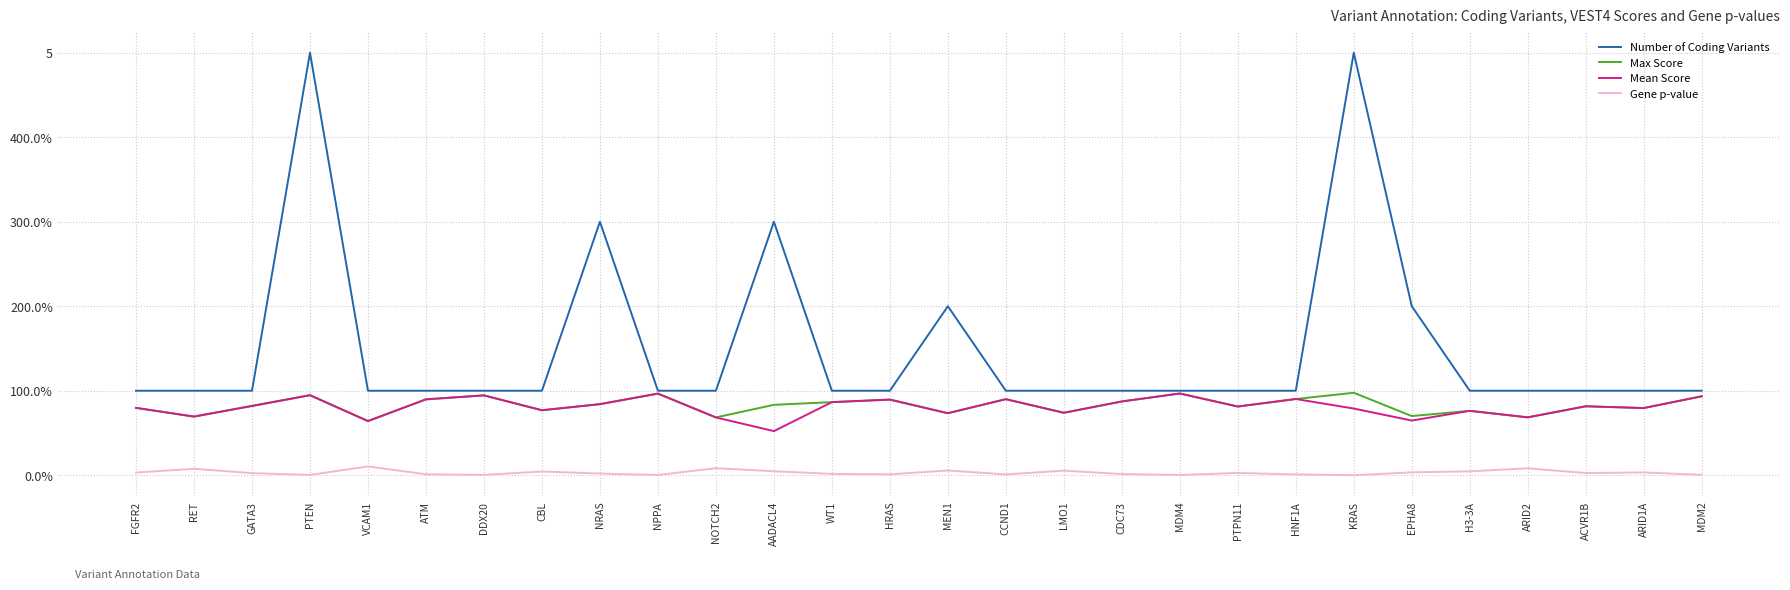

What is the sum of all Gene p-value values?

0.9